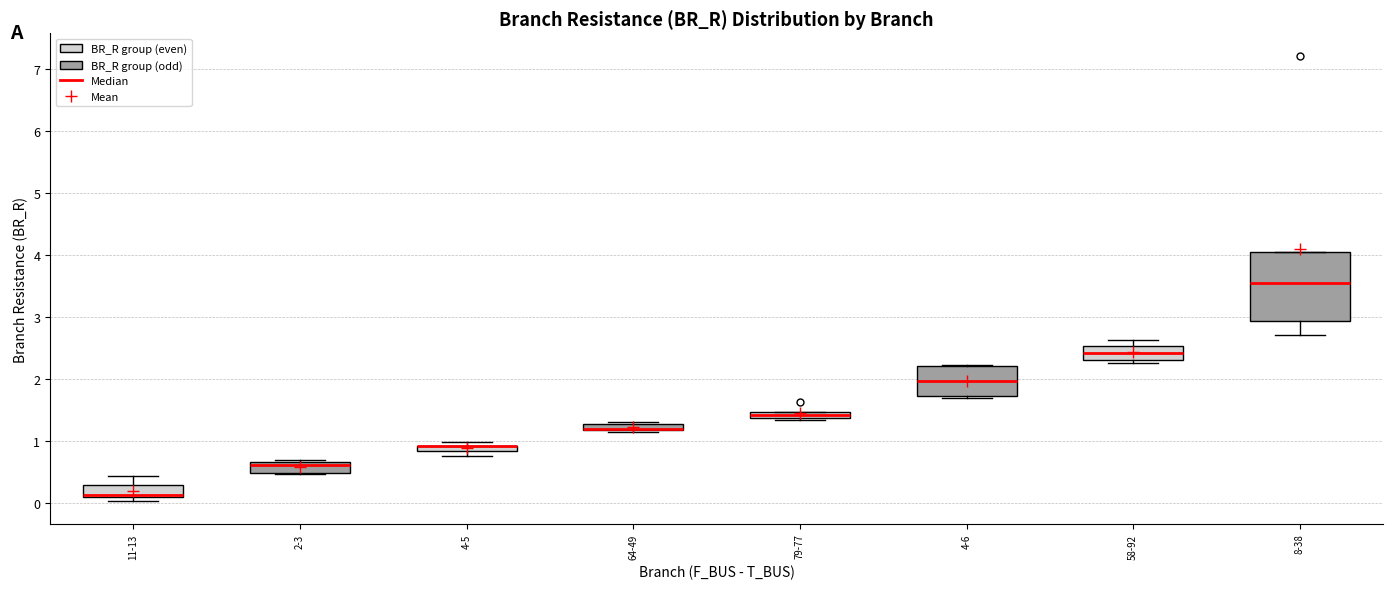

Which box is the tallest, from its lower edge to its upper edge?

8-38